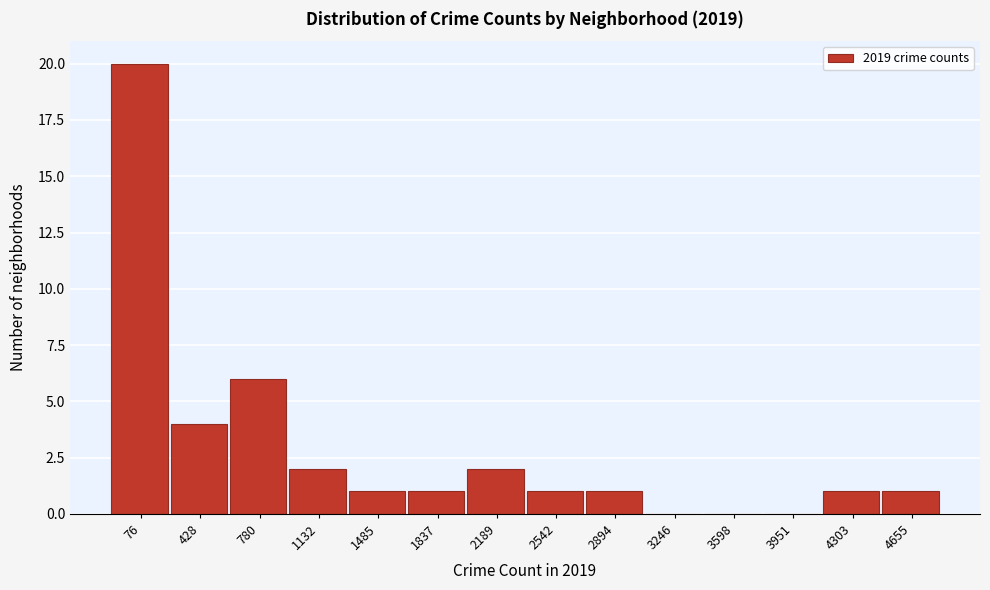

Reading left to right, extract all data points from this chart.

76=20	428=4	780=6	1132=2	1485=1	1837=1	2189=2	2542=1	2894=1	3246=0	3598=0	3951=0	4303=1	4655=1